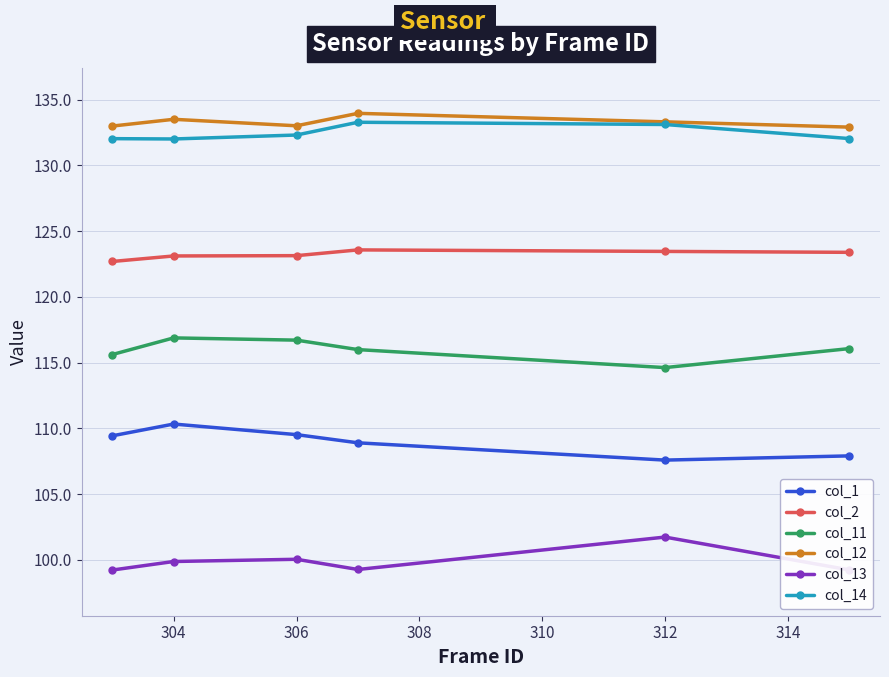

True or false: col_11 has more than 2 points higher than both neighbors.

False